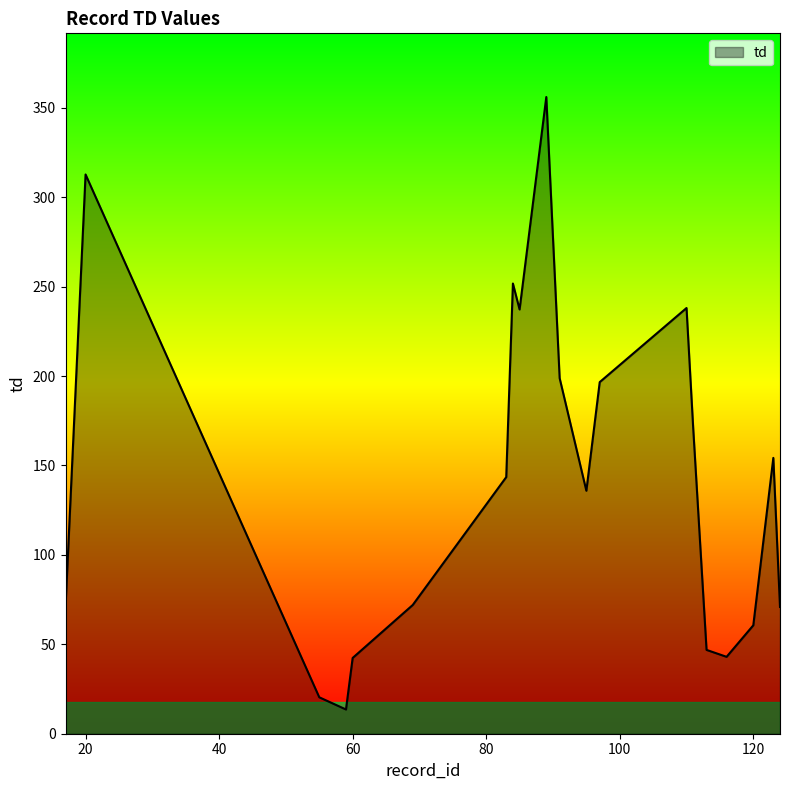

What is the maximum value shown in the chart?

356.1